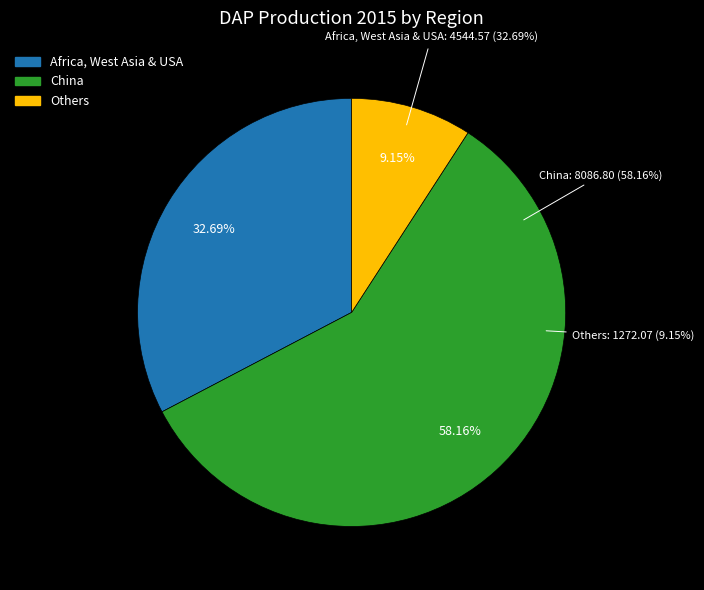

Is there a majority slice in this chart?

Yes